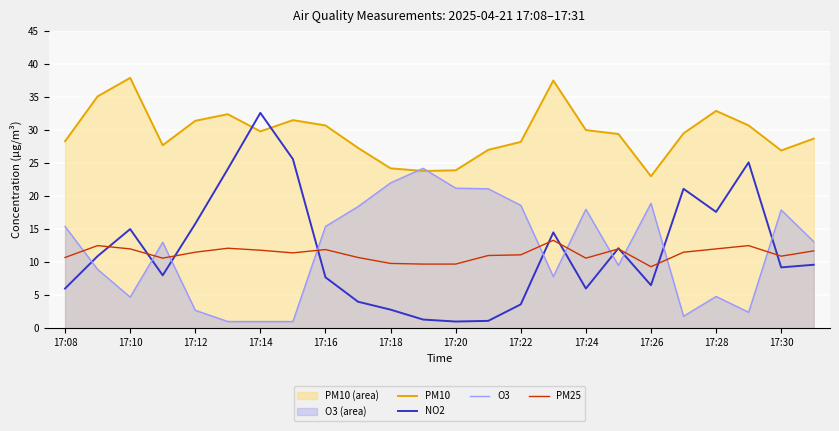

At 17:26, list the series in order from largest to smallest.

PM10, O3, PM25, NO2